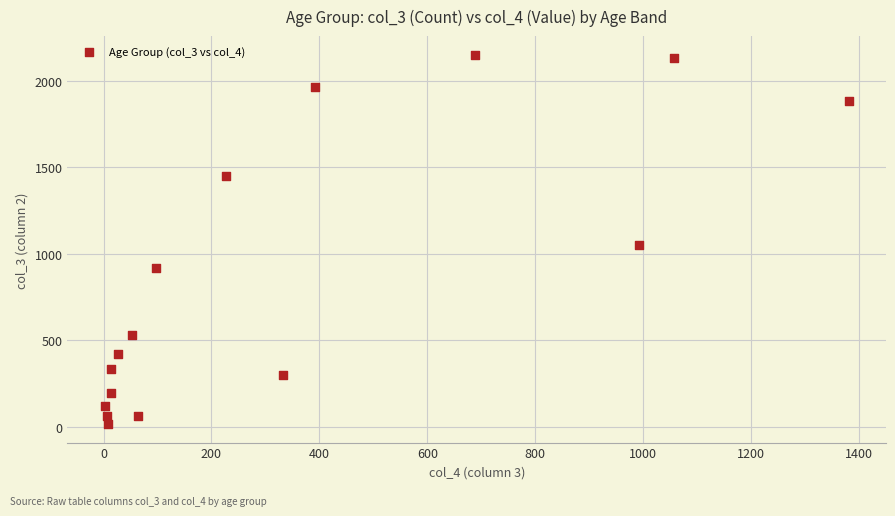

What Y value in the scatter plot is closest to 1083?

1053